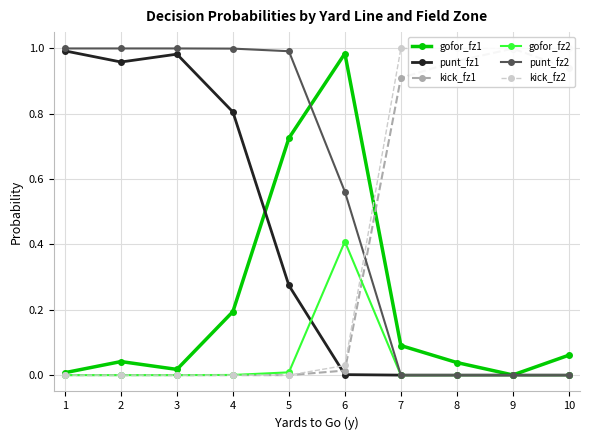

What is the highest value of the kick_fz1 series?

1.0